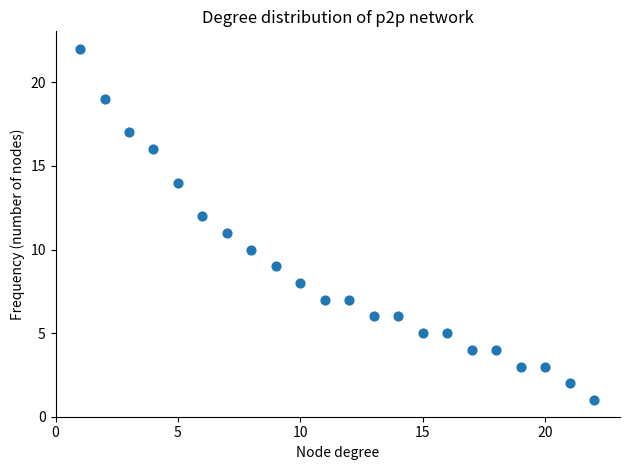

What is the range of Y values (max minus min)?

21